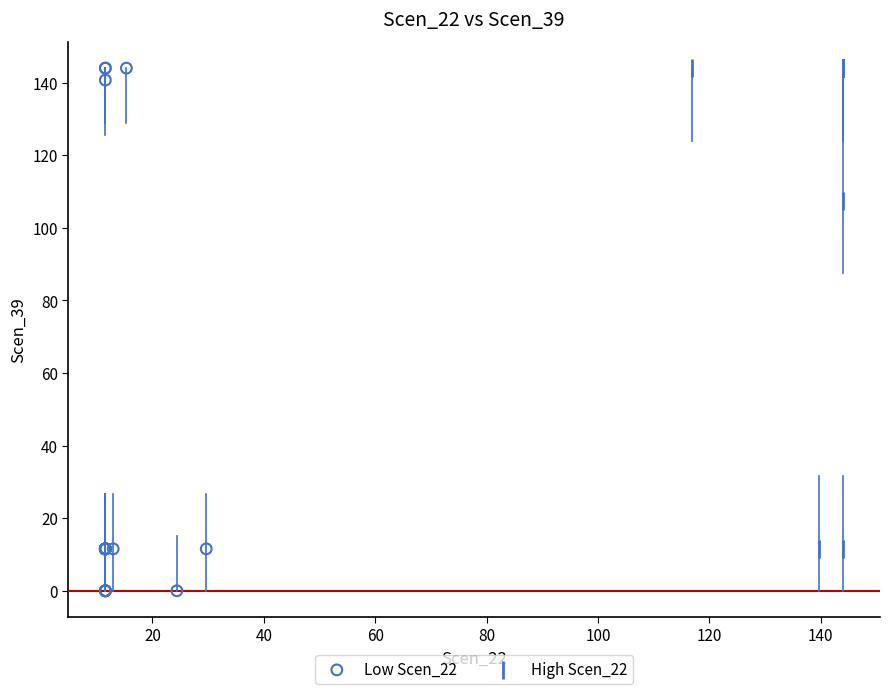

Which series has the largest Y range (max minus min)?

Low Scen_22